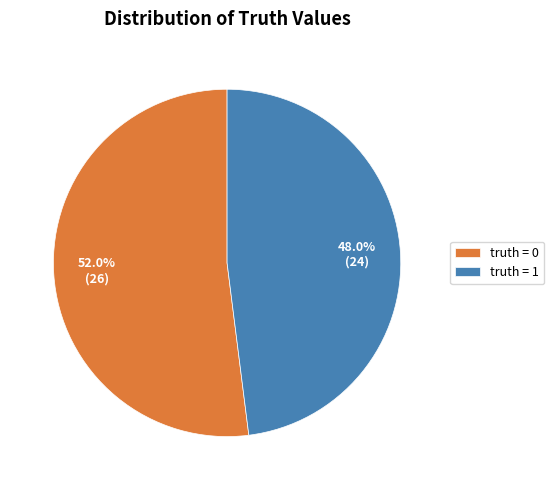

Between truth = 0 and truth = 1, which is larger?

truth = 0